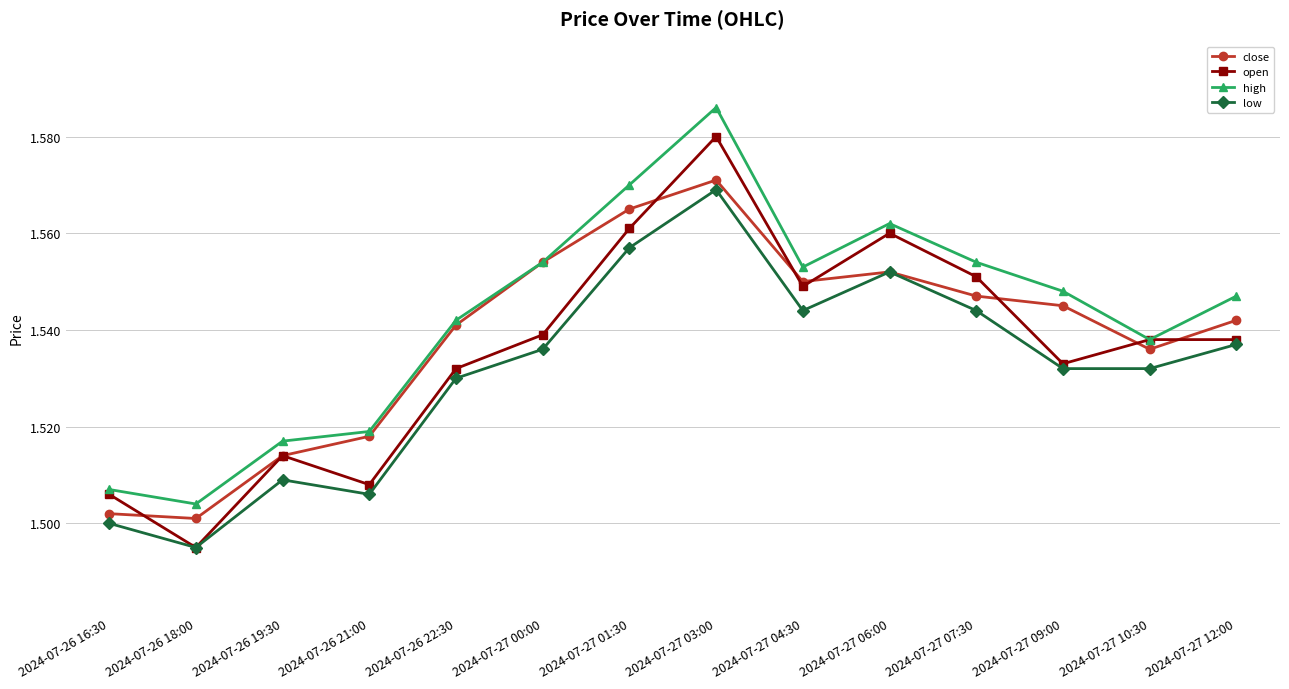

Which series has the widest spread of values?

open